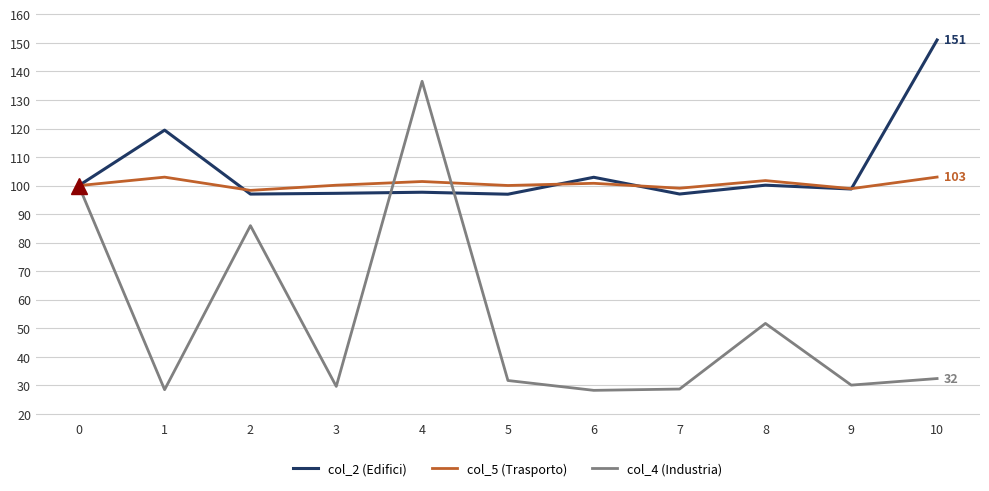

True or false: col_2 (Edifici) has a value of 158.5 at 0.

False